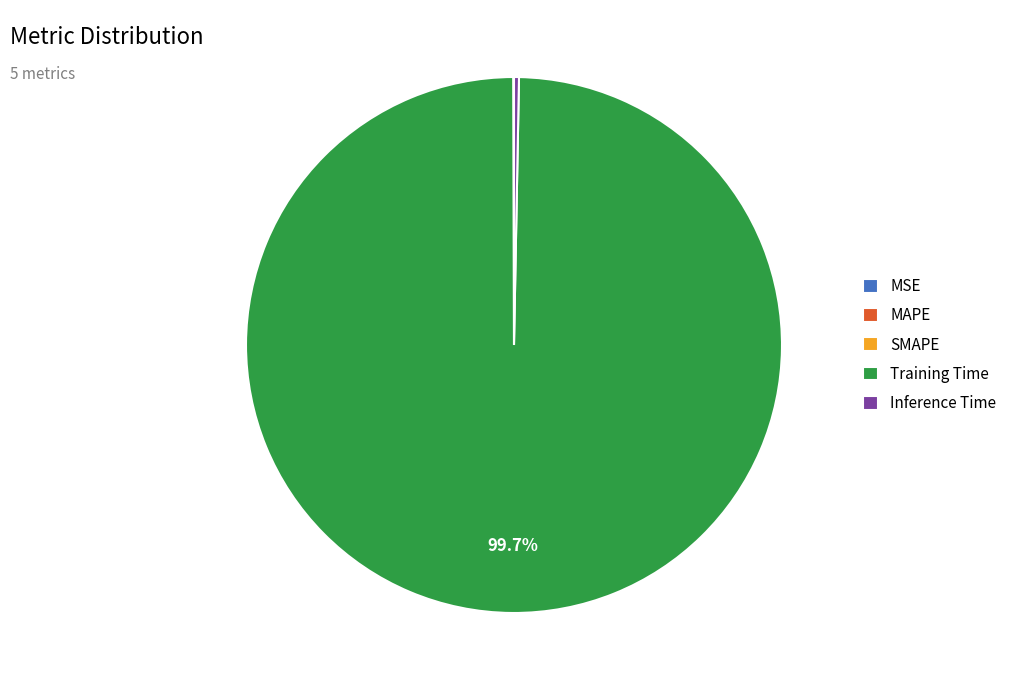

Which slice is the largest?

Training Time